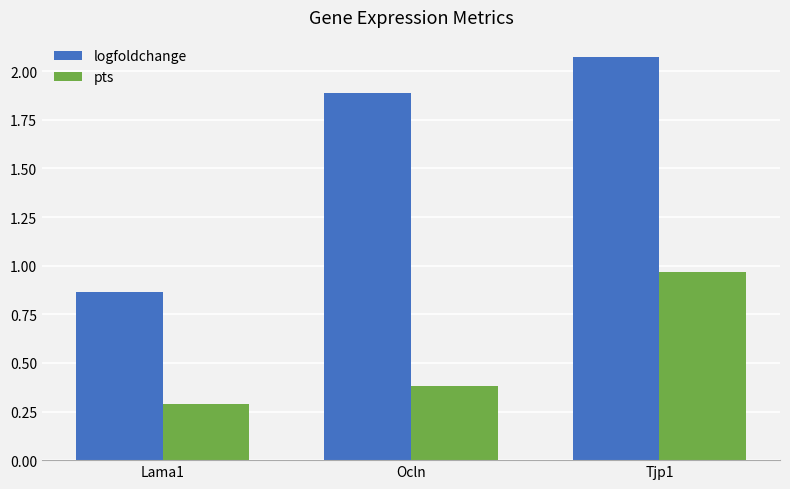

What is the difference between the highest and lowest values at Lama1?

0.6